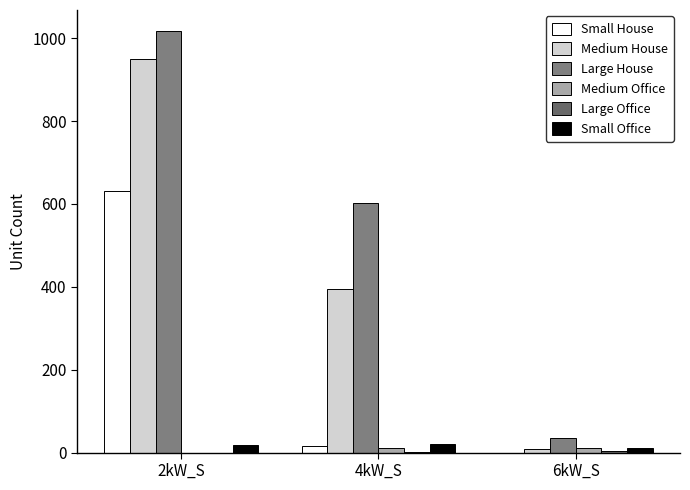

True or false: Large Office has a value of 0 at 2kW_S.

True